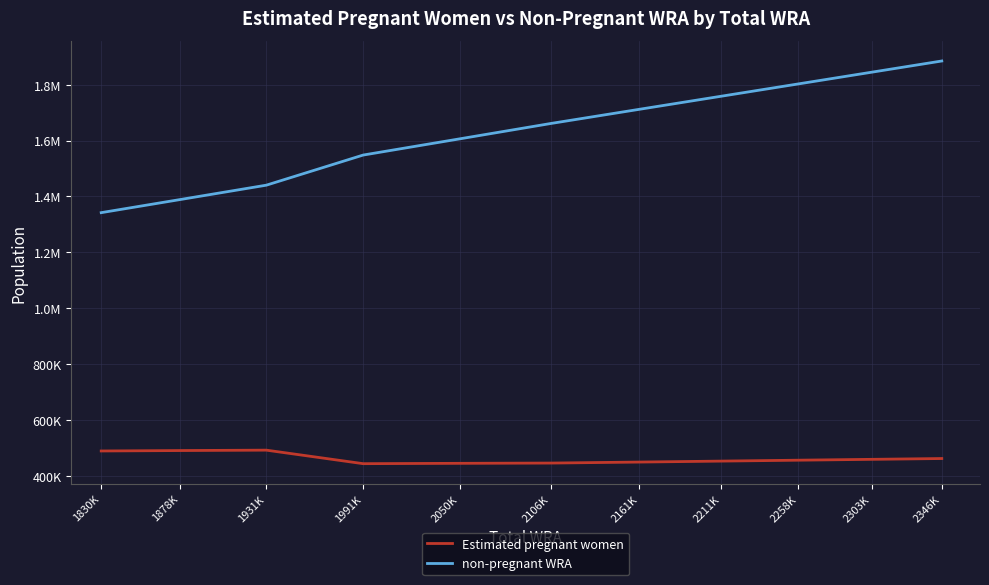

True or false: Estimated pregnant women has a value of 491492.5 at 1931K.

True